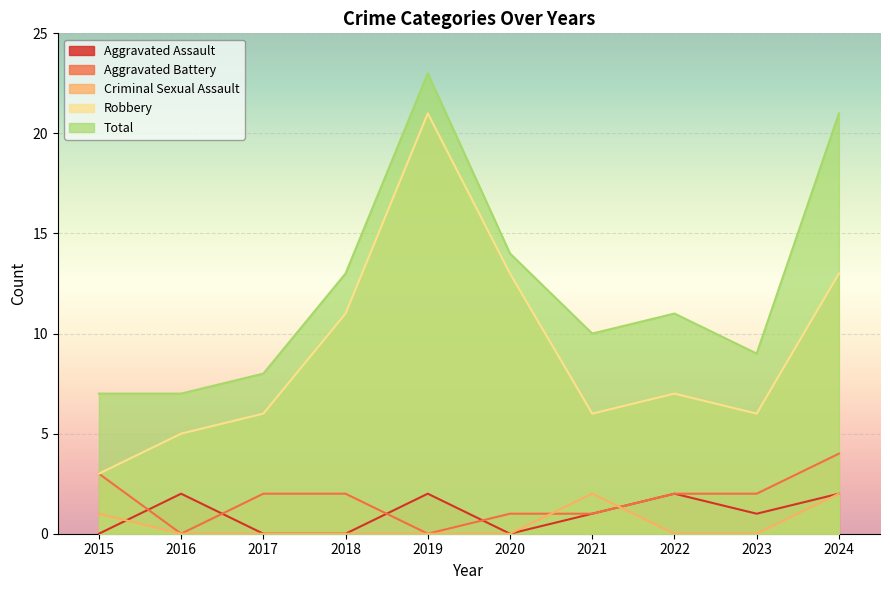

After their last crossing, which series has the higher values: Criminal Sexual Assault or Aggravated Battery?

Aggravated Battery